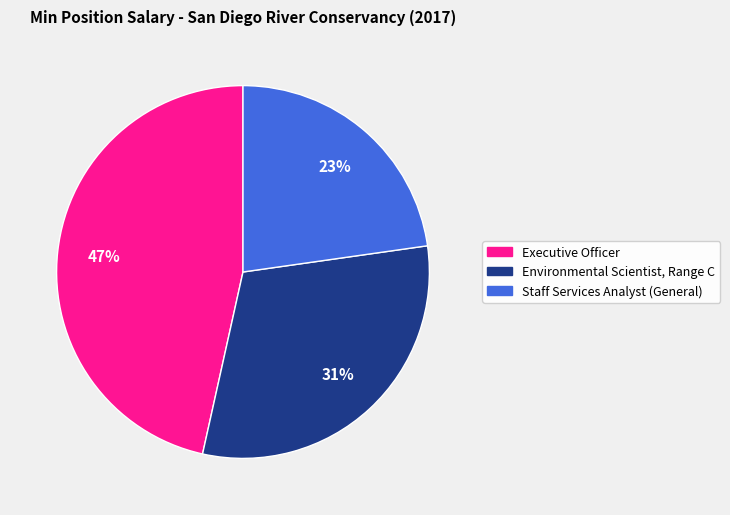

Is the sum of Executive Officer and Environmental Scientist, Range C greater than half?

Yes